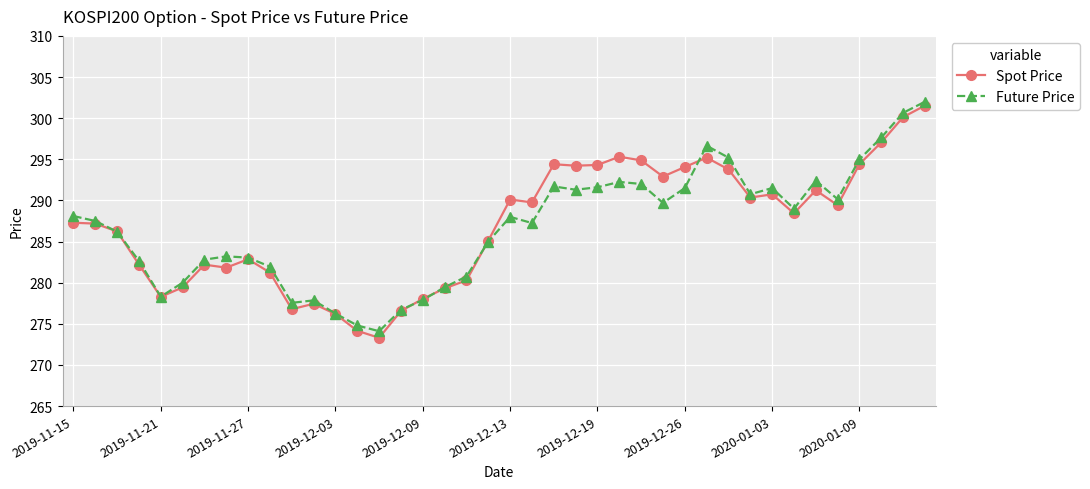

How many lines are shown in the chart?

2